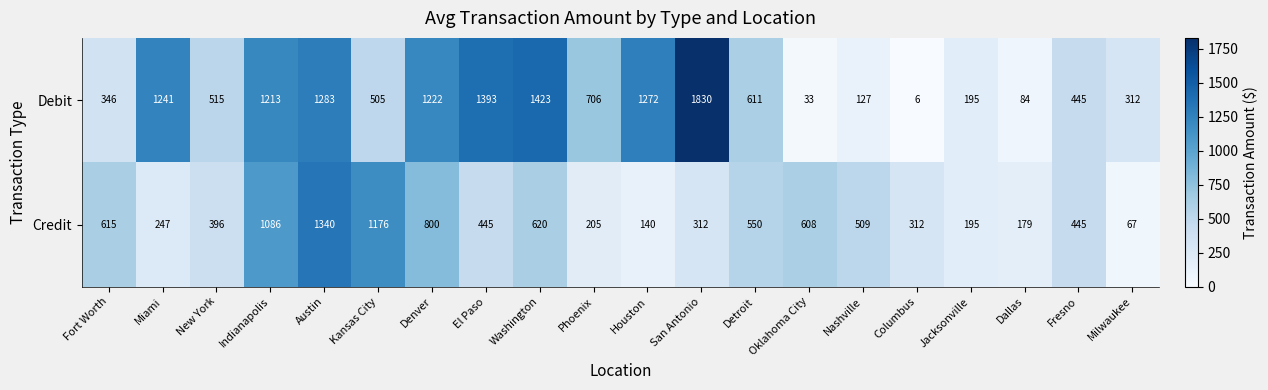

How many distinct data groups are displayed?

2